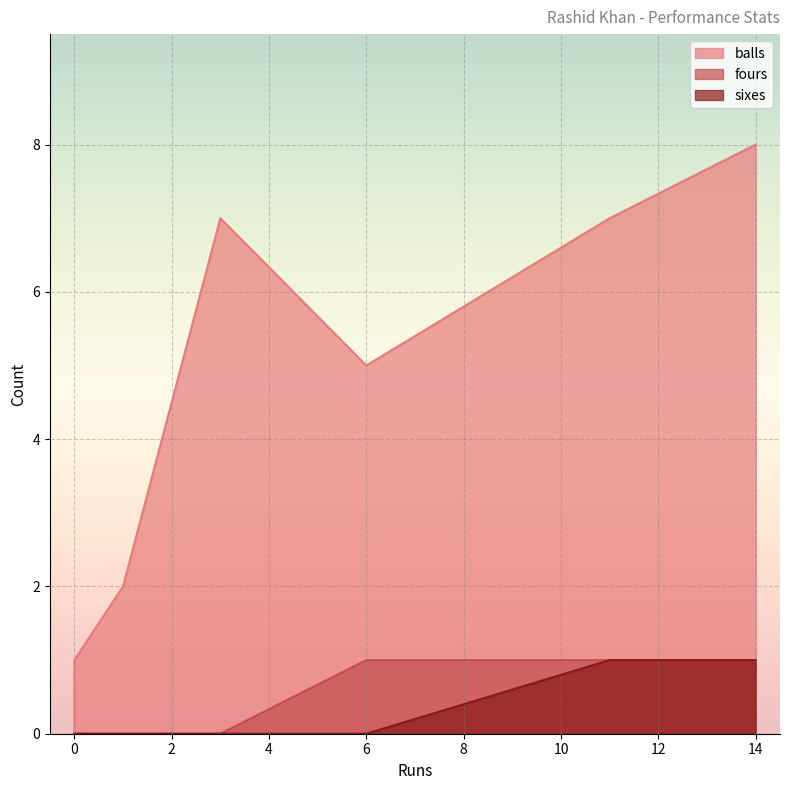

What is the spread (max minus min) of values at 0?

1